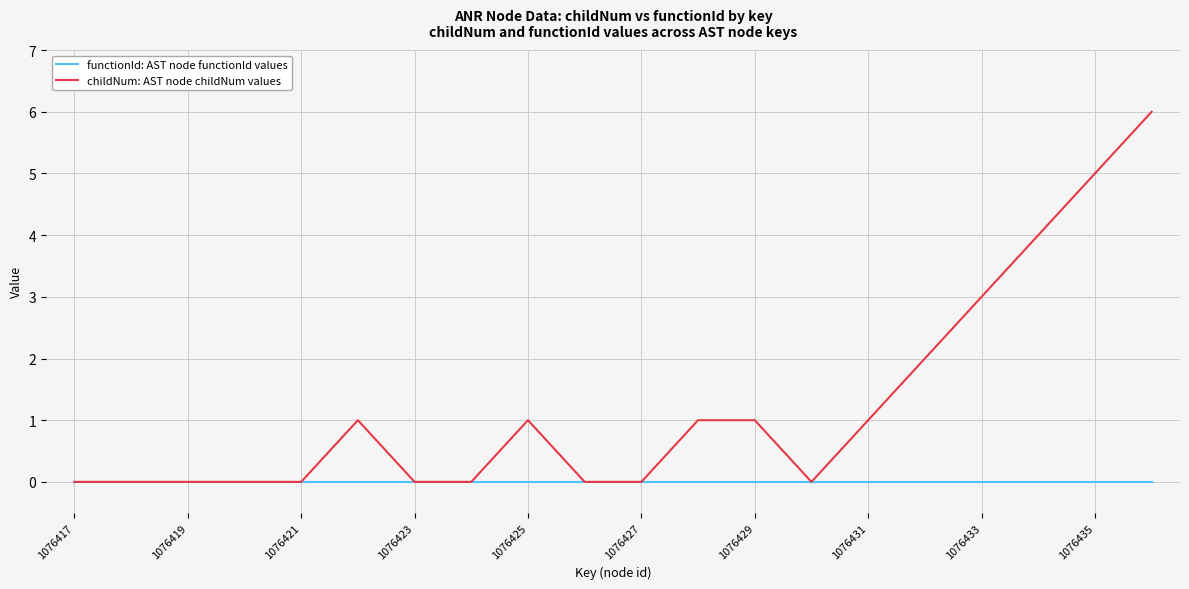

Rank the series by their maximum value, from highest to lowest.

childNum: AST node childNum values, functionId: AST node functionId values